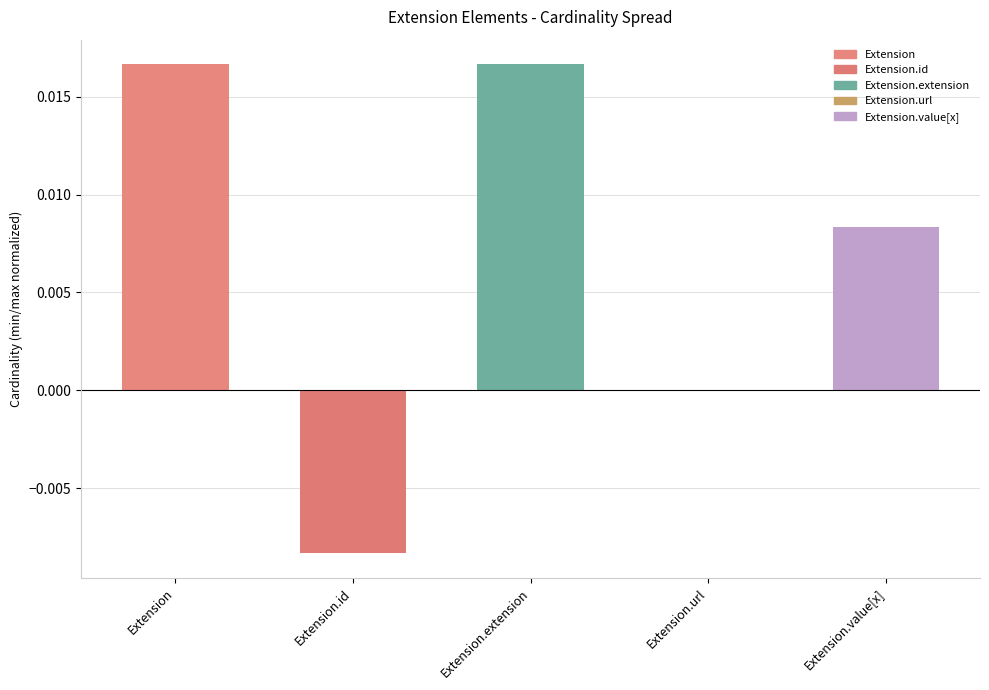

Which has a higher value, Extension.id or Extension.value[x]?

Extension.value[x]